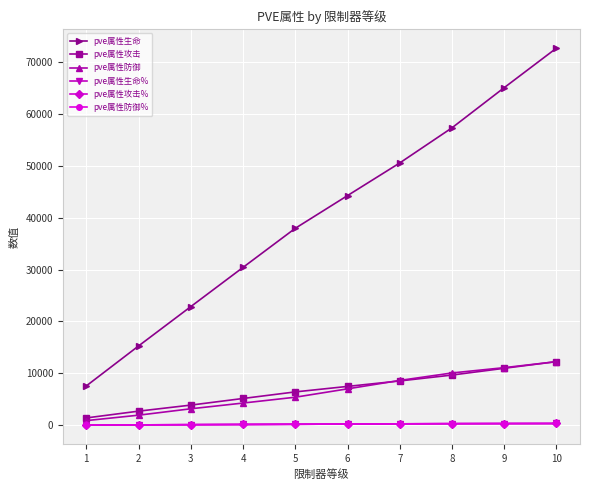

What is the maximum value for pve属性攻击%?

350